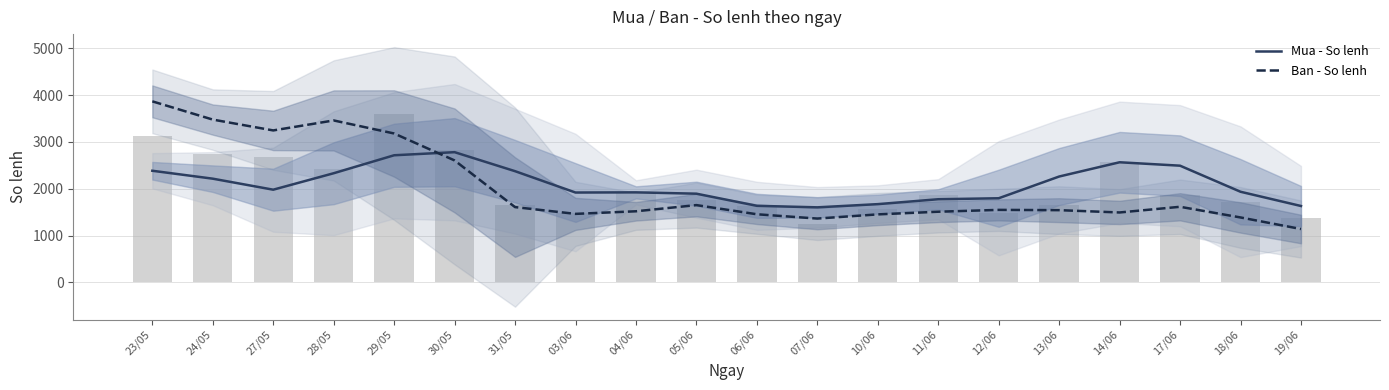

Between 30/05 and 07/06, which series saw the biggest shift?

Ban - So lenh